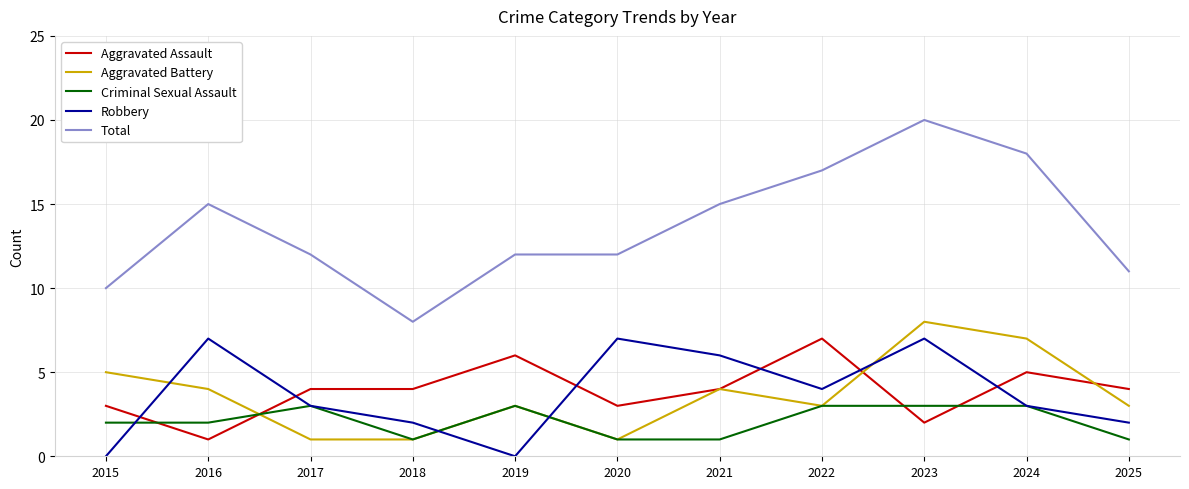

Which series has the largest total across all categories?

Total